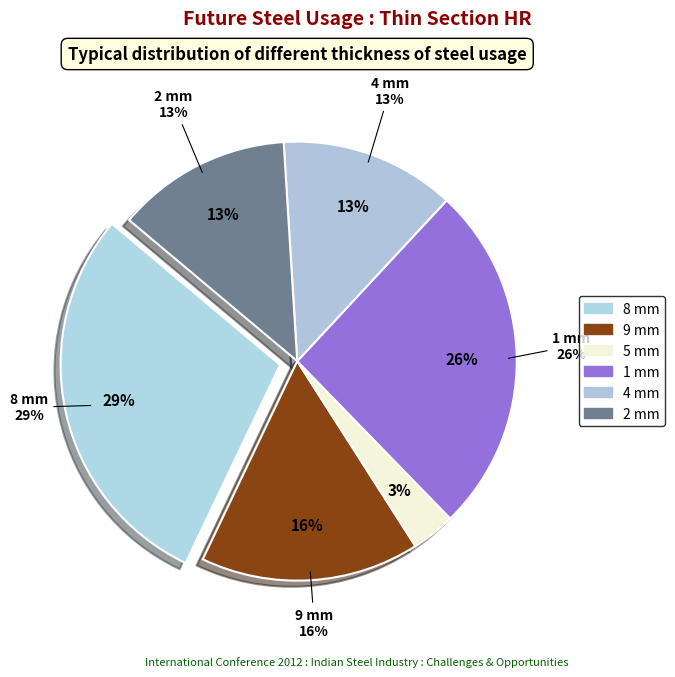

Which category has the biggest portion of the pie?

8